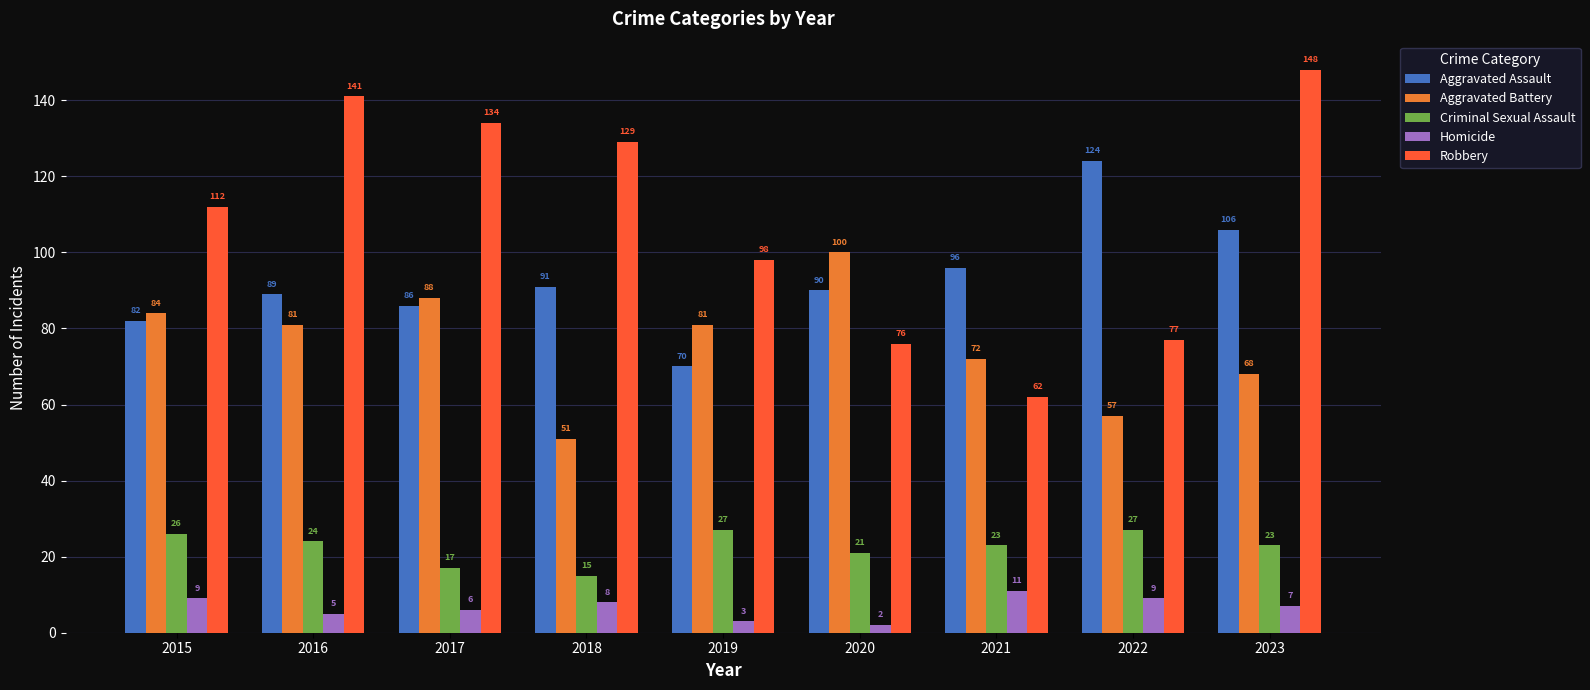

Read the Robbery value at 2022, to the nearest 5.

75